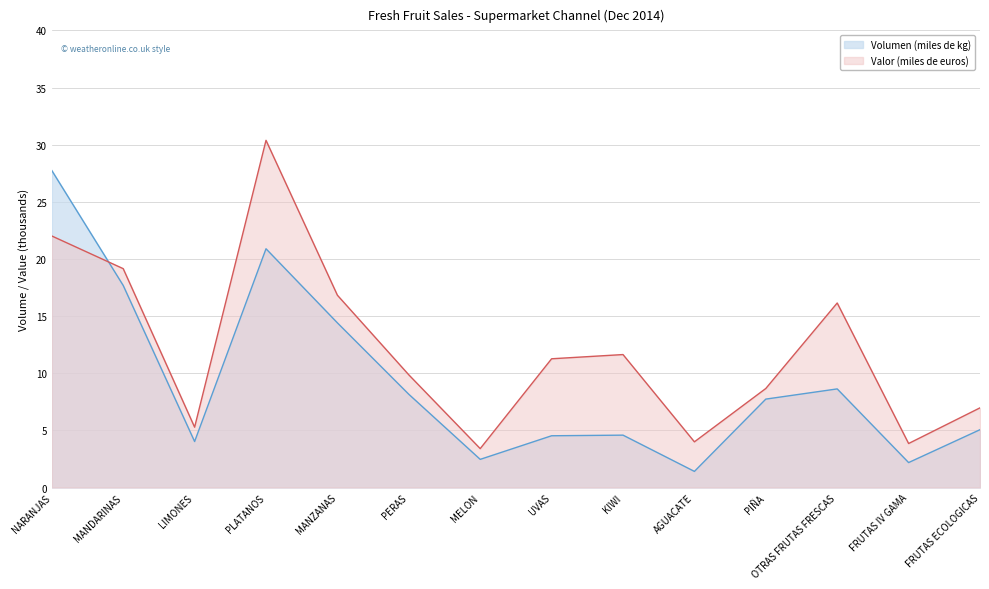

At which label is Valor (miles de euros) closest to 16?

OTRAS FRUTAS FRESCAS